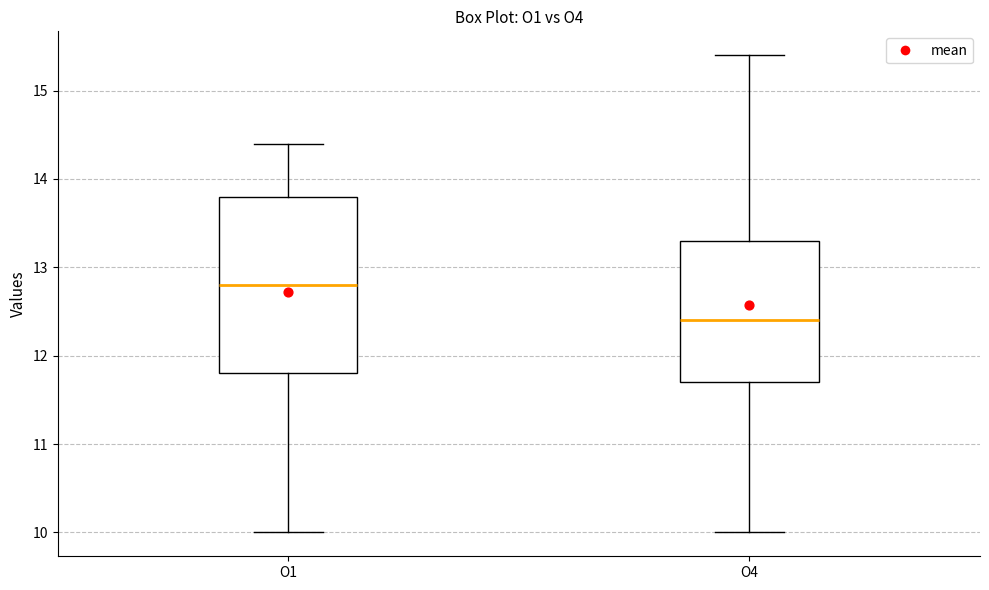

Reading left to right, transcribe this box plot: for each box, give where its median line is, the range the box spans, and where its two whiskers end, as read against the y-axis. The values are not printed on the chart, so give them approximately, as read against the axis.

O1: median 12.8, box 11.8 to 13.8, whiskers 10.0 to 14.4
O4: median 12.4, box 11.7 to 13.3, whiskers 10.0 to 15.4